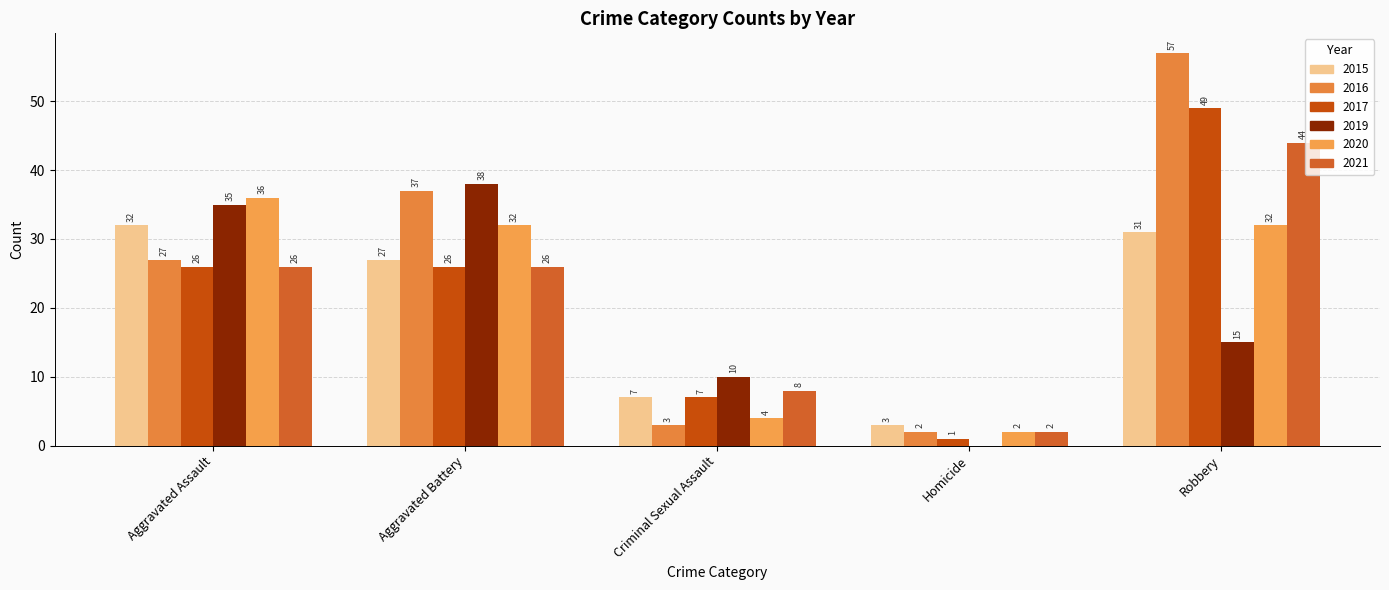

Reading left to right, transcribe all the data shown in this chart.

2015: Aggravated Assault=32	Aggravated Battery=27	Criminal Sexual Assault=7	Homicide=3	Robbery=31
2016: Aggravated Assault=27	Aggravated Battery=37	Criminal Sexual Assault=3	Homicide=2	Robbery=57
2017: Aggravated Assault=26	Aggravated Battery=26	Criminal Sexual Assault=7	Homicide=1	Robbery=49
2019: Aggravated Assault=35	Aggravated Battery=38	Criminal Sexual Assault=10	Homicide=0	Robbery=15
2020: Aggravated Assault=36	Aggravated Battery=32	Criminal Sexual Assault=4	Homicide=2	Robbery=32
2021: Aggravated Assault=26	Aggravated Battery=26	Criminal Sexual Assault=8	Homicide=2	Robbery=44